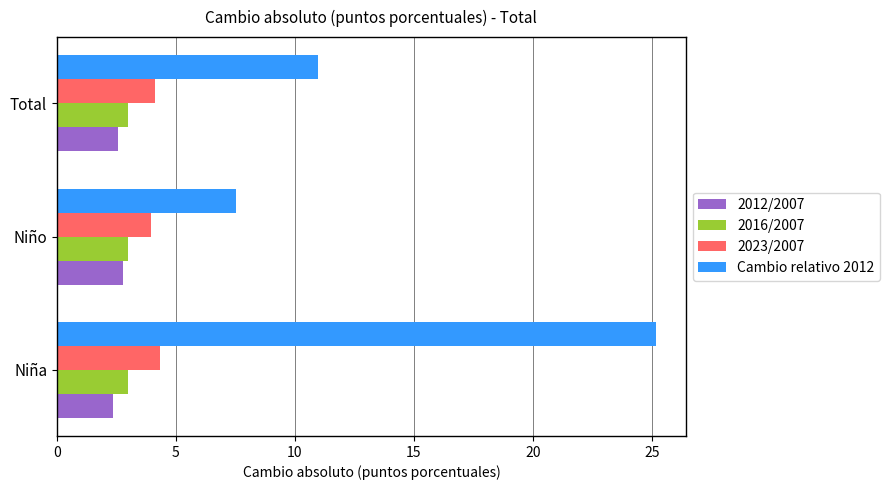

At which category is the sum across all series the highest?

Niña